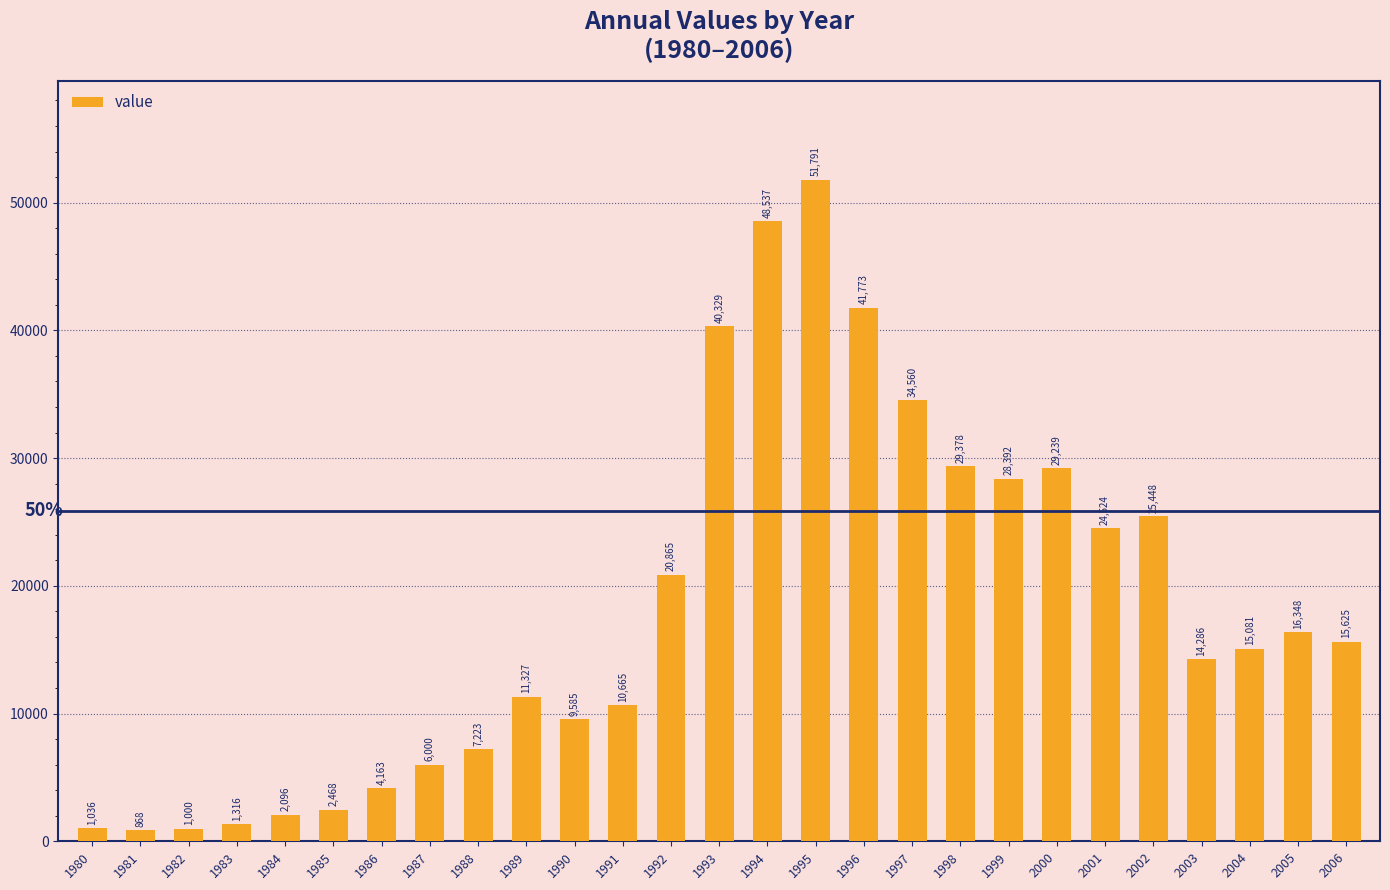

Rank the categories by value from highest to lowest.

1995, 1994, 1996, 1993, 1997, 1998, 2000, 1999, 2002, 2001, 1992, 2005, 2006, 2004, 2003, 1989, 1991, 1990, 1988, 1987, 1986, 1985, 1984, 1983, 1980, 1982, 1981